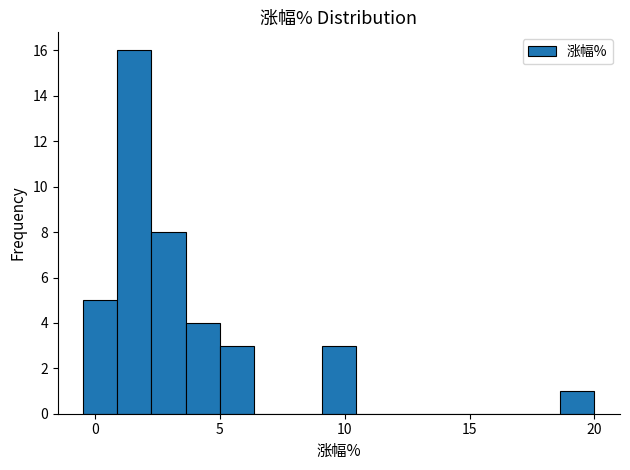

Read against the x-axis, roughly where is the centre of the tallest bar?

1.5